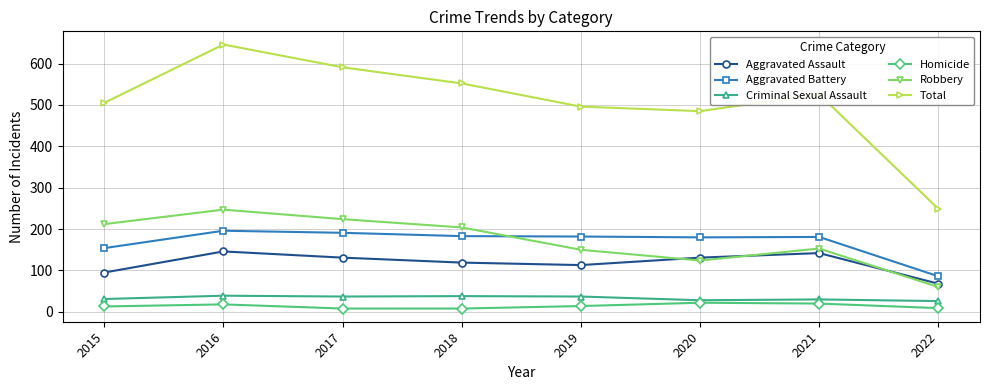

What is the highest value of the Robbery series?

247